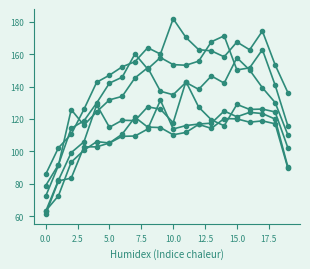

How many distinct data groups are displayed?

6